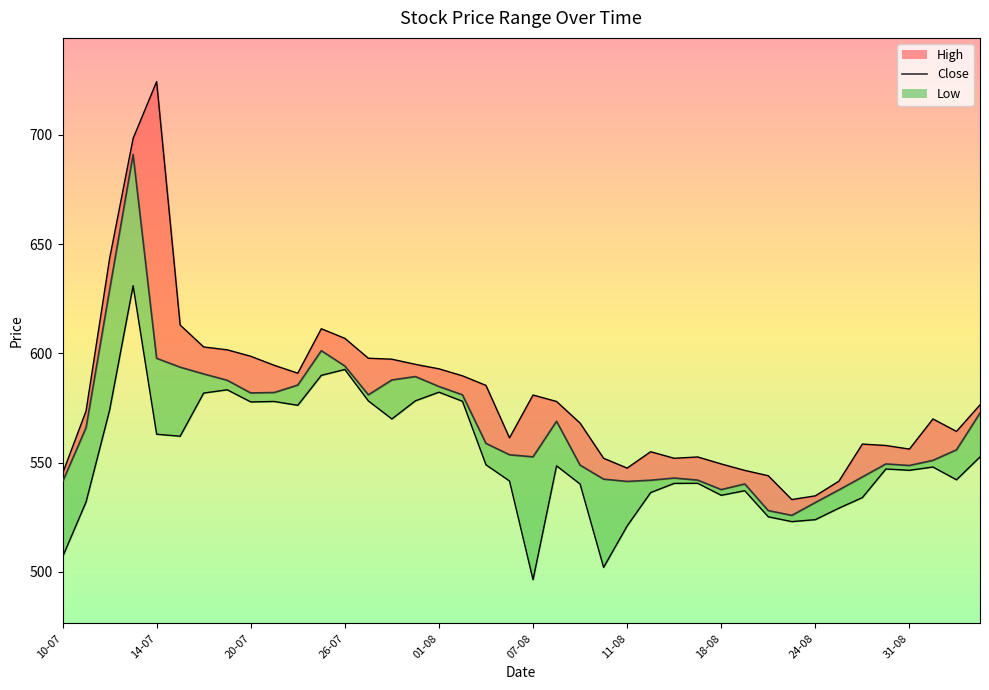

Count the number of data series in this chart.

3